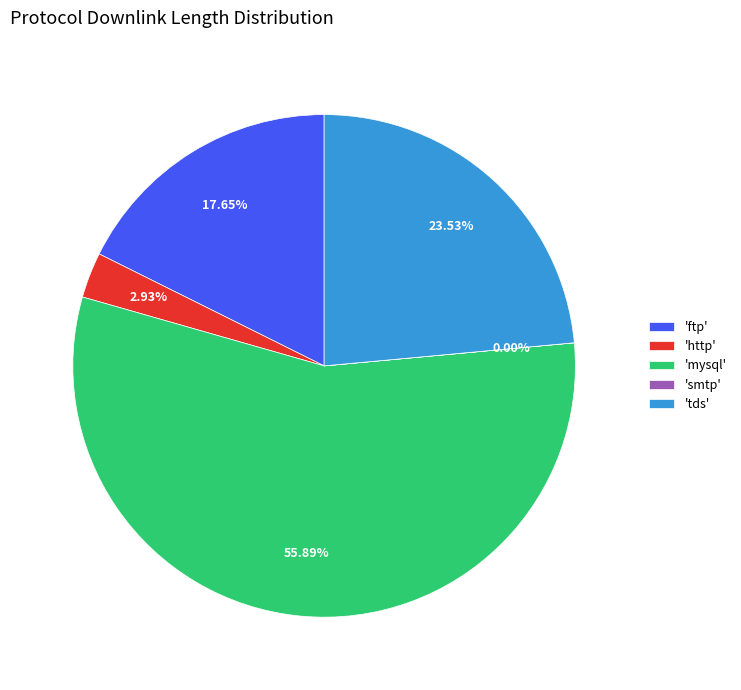

Does any single category account for the majority?

Yes